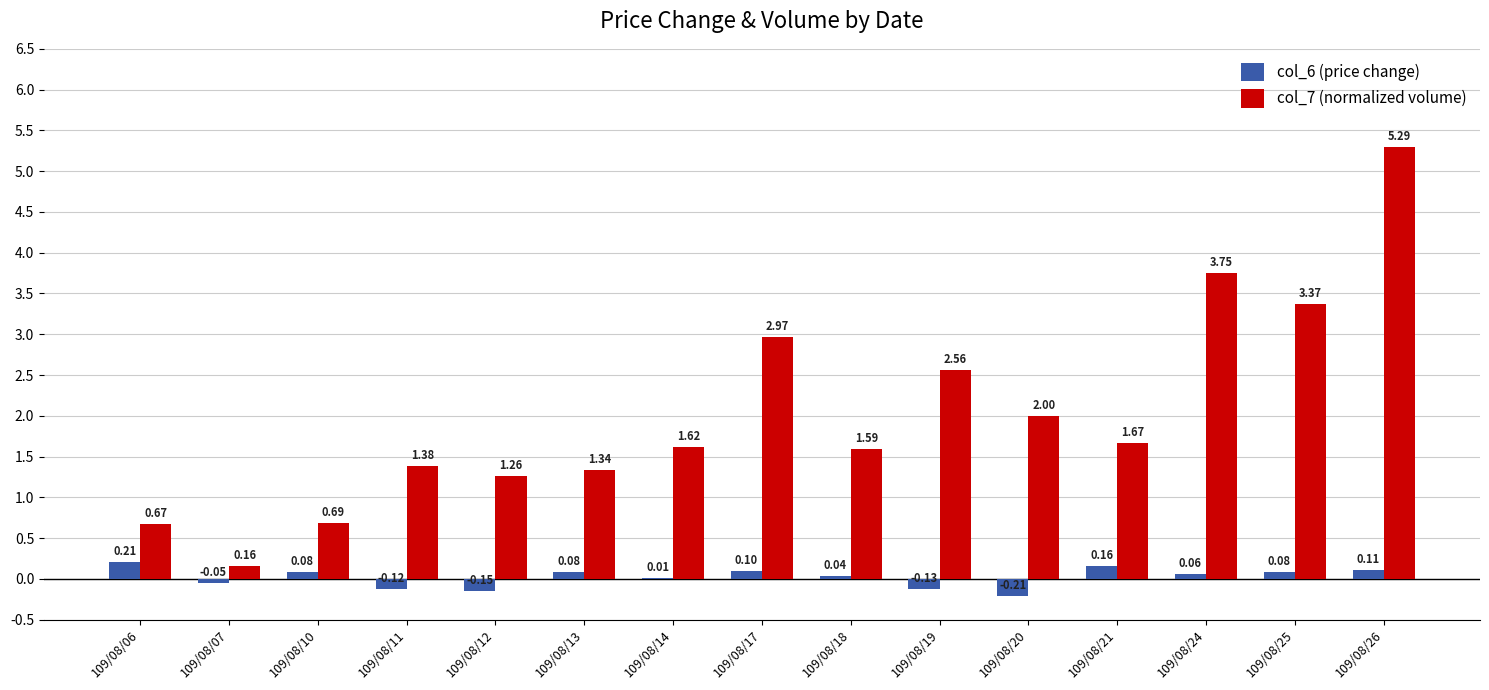

How many data points does each series have?

15